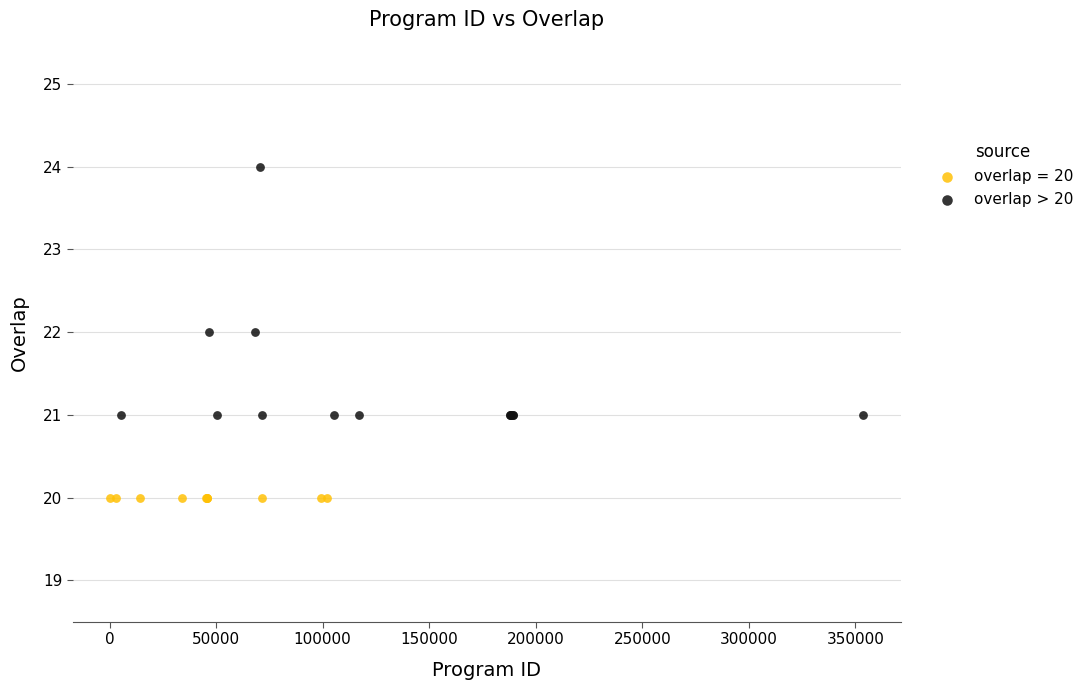

Which series reaches the maximum Y coordinate?

overlap > 20